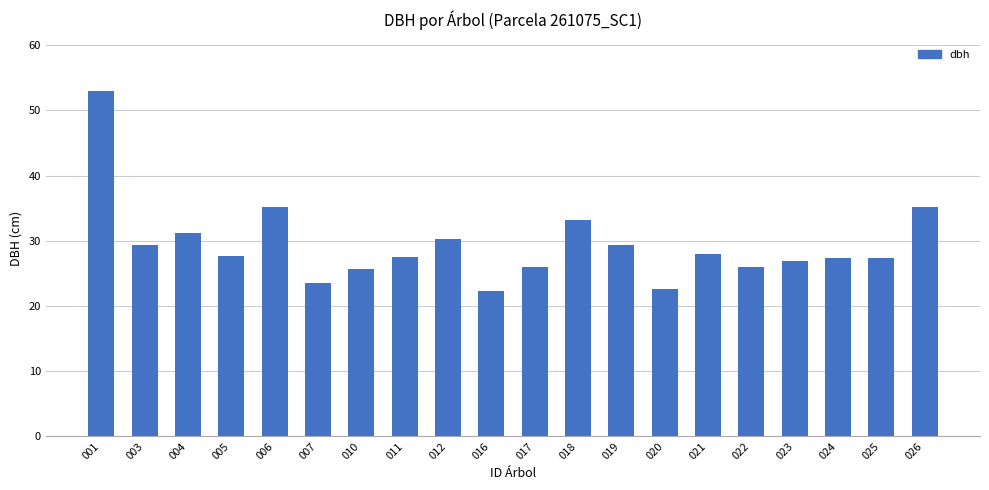

What is the smallest value displayed?

22.4